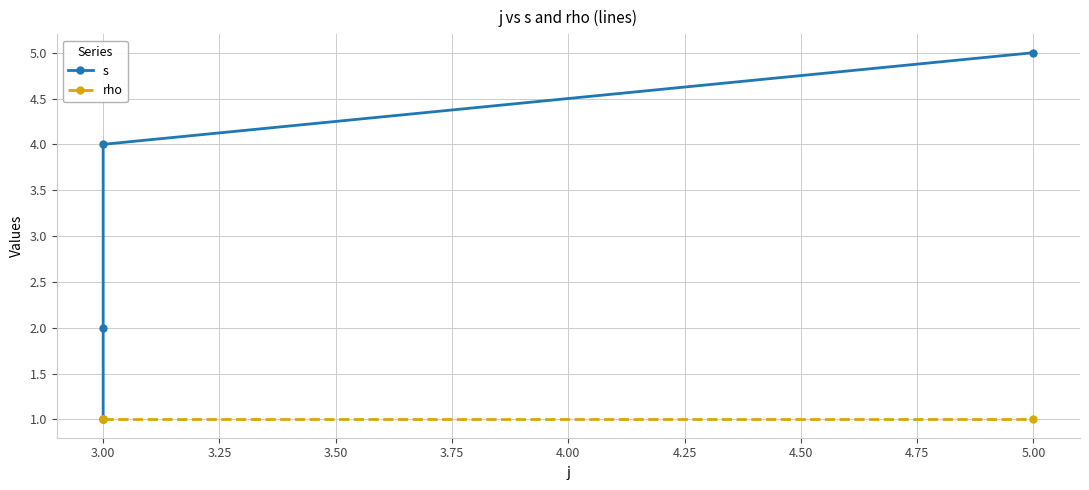

What are all the series names shown in the legend?

s, rho